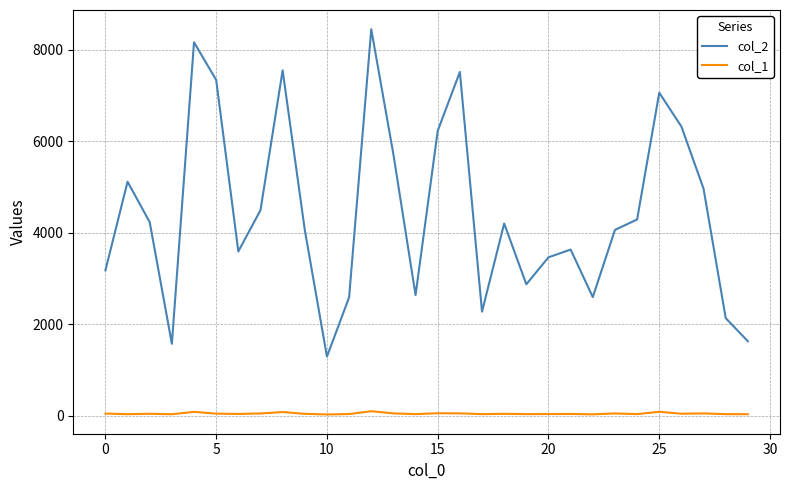

What are all the series names shown in the legend?

col_2, col_1